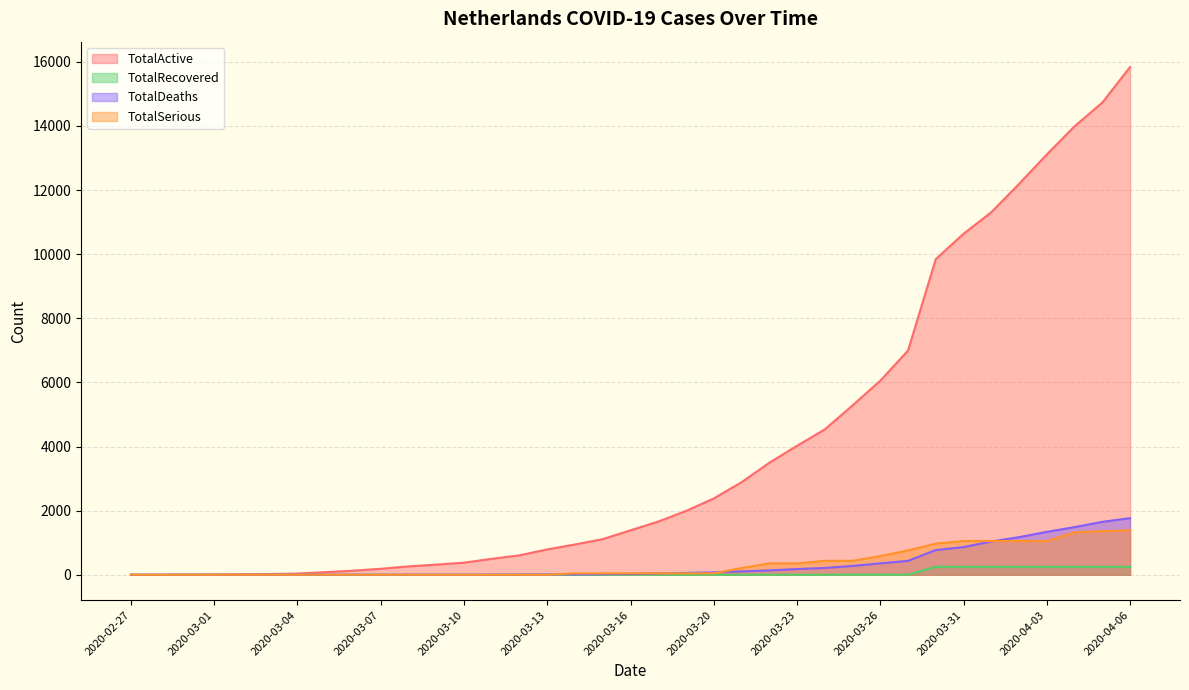

How many lines are shown in the chart?

4